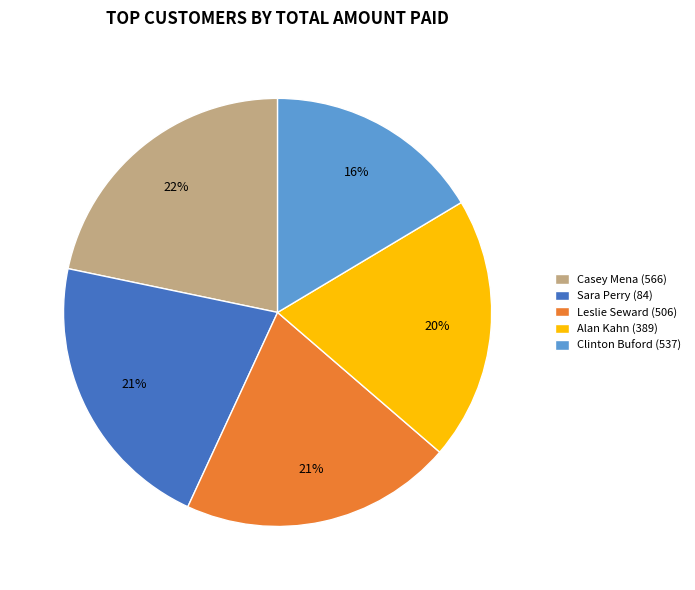

Does any single category account for the majority?

No